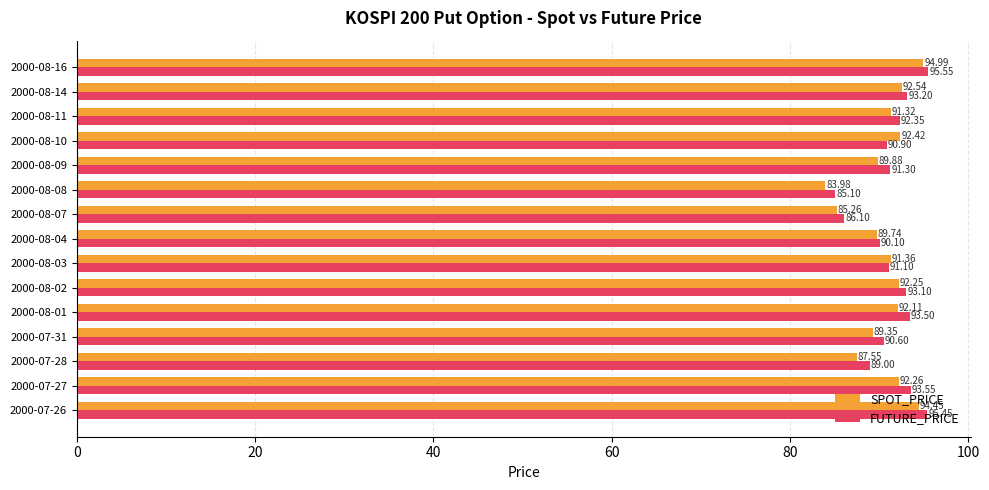

Which series has the largest range (max minus min)?

SPOT_PRICE